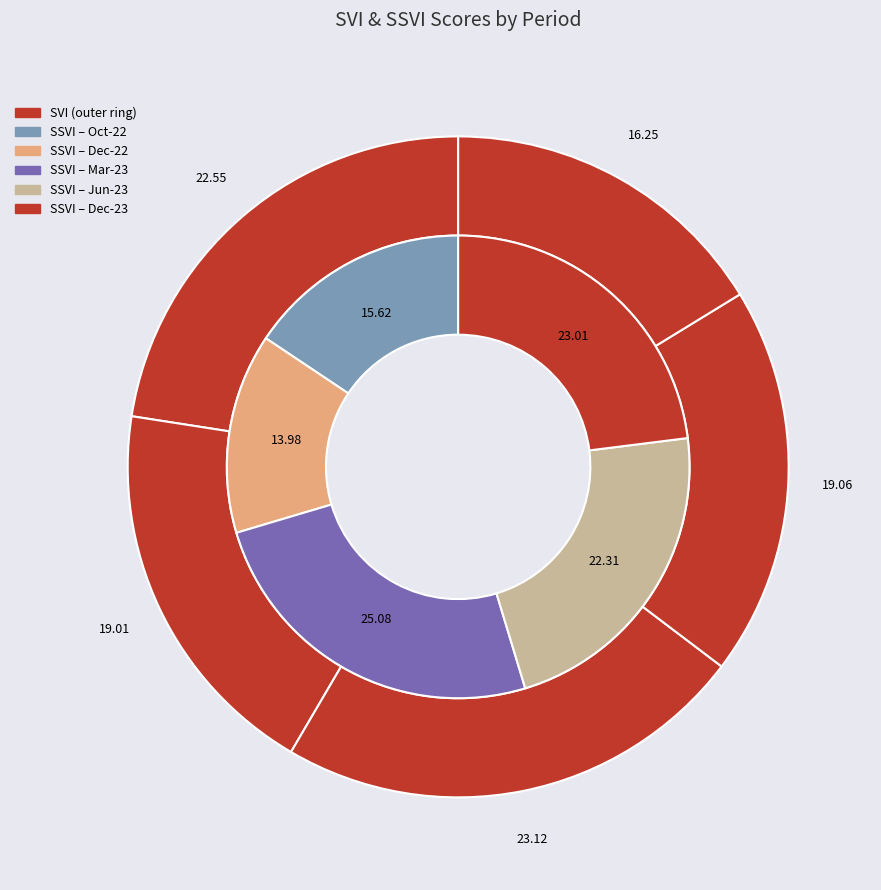

To the nearest percent, what portion does Dec-23 represent?

23%